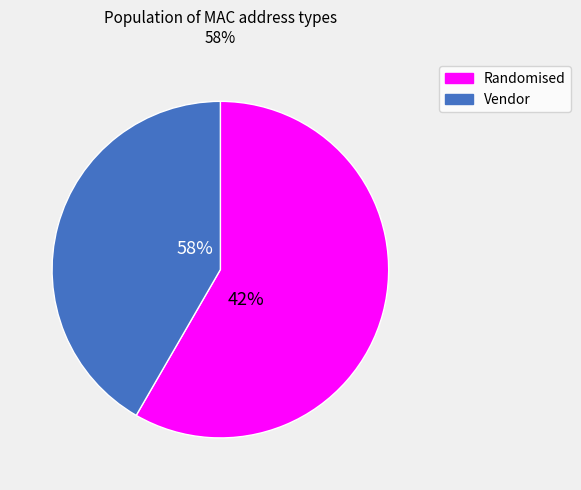

To the nearest percent, what percentage of the pie is count_vendor?

42%